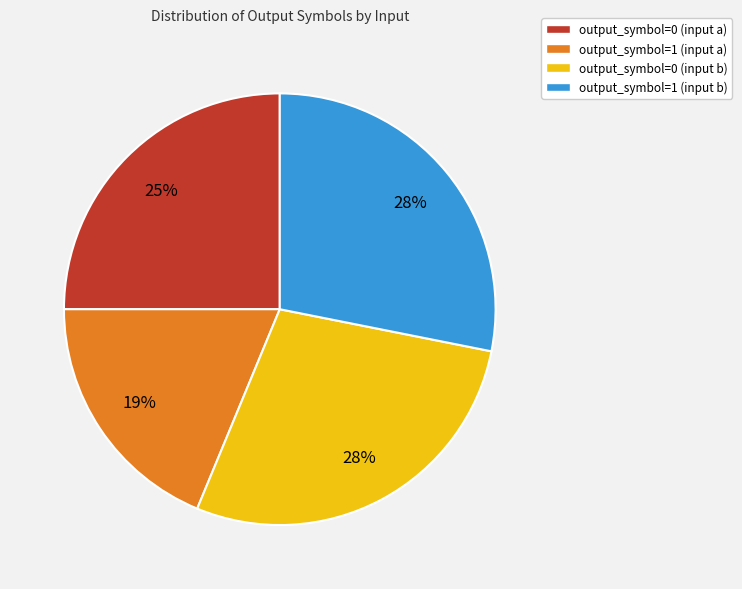

Is it true that output_symbol=1 (input b) is 28% of the pie?

True